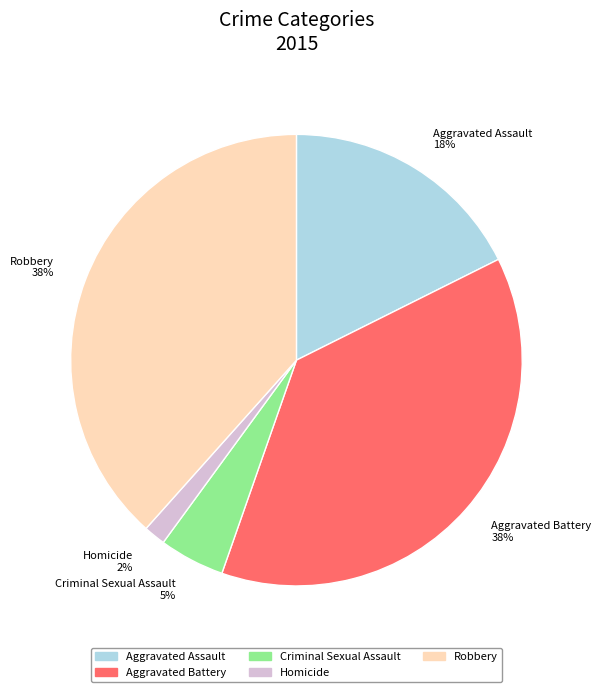

Which has a higher value, Robbery or Aggravated Assault?

Robbery